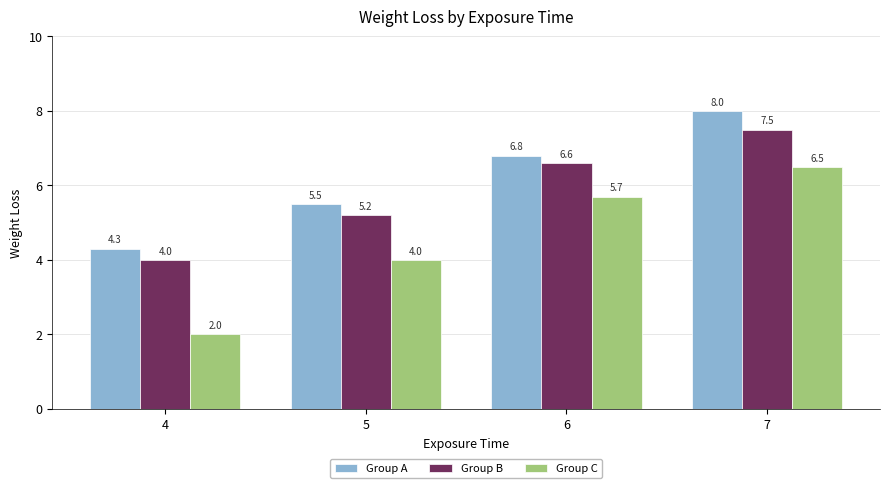

The Group C series shows 2.0 at 4. True or false?

True